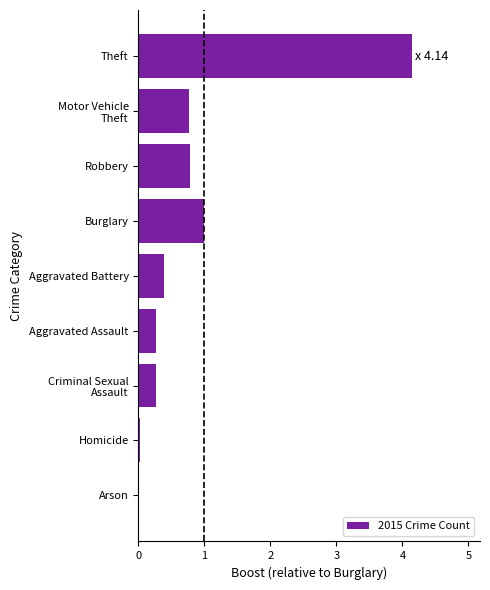

Where is the data nearest to the value 2?

Burglary